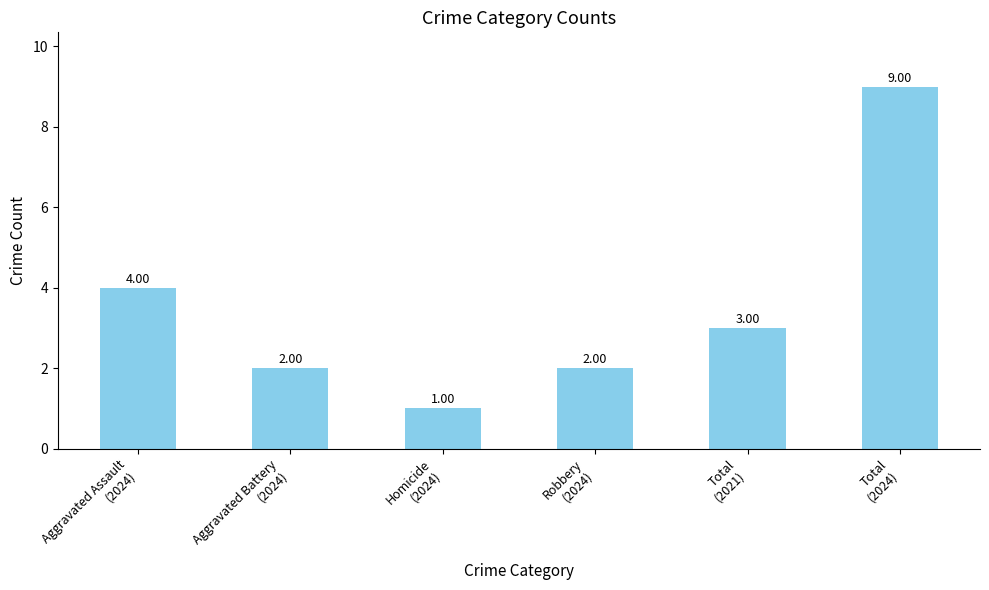

At which label does the data first exceed 3?

Aggravated Assault
(2024)